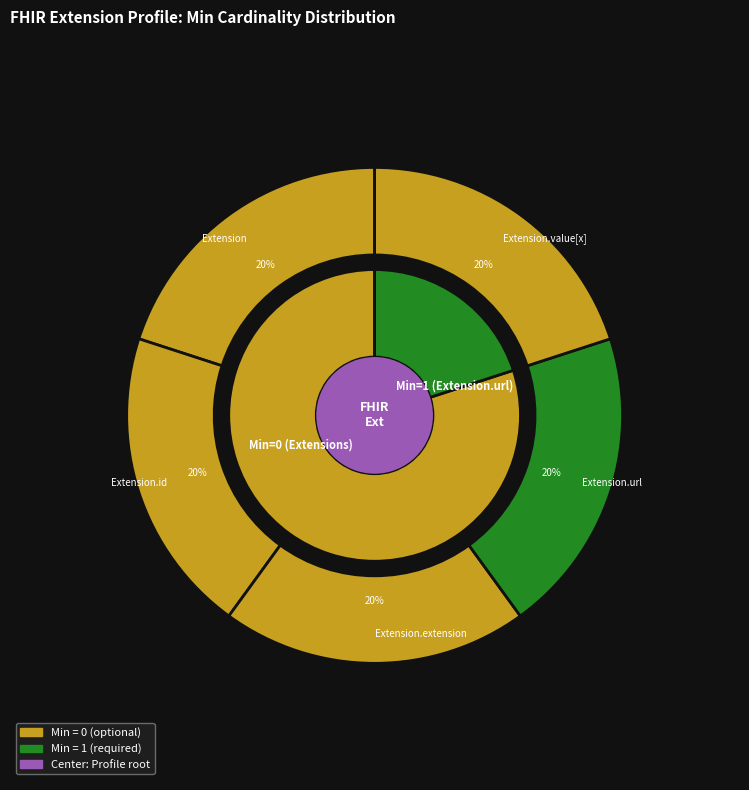

What is the smallest slice in the pie chart?

Extension